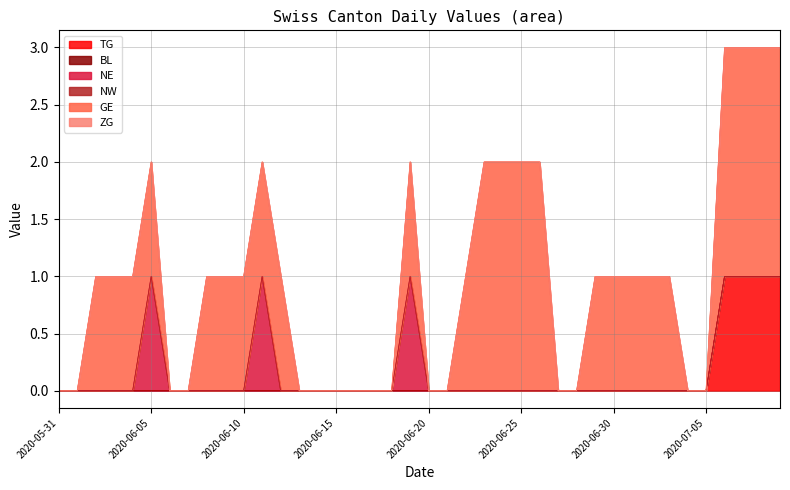

True or false: BL and ZG cross at least once.

False